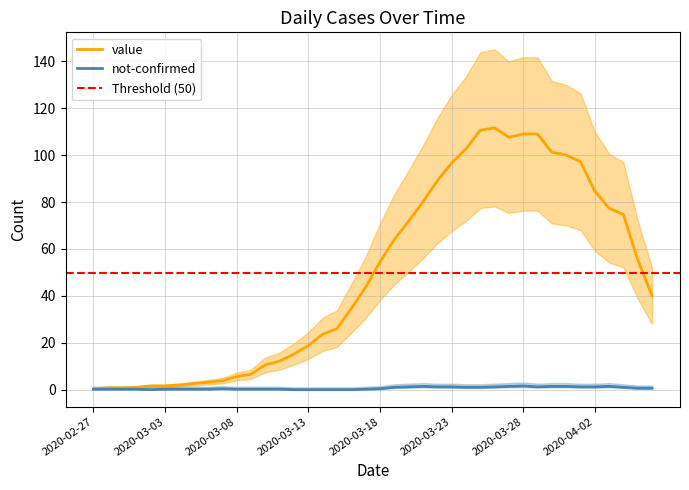

What is the difference between the not-confirmed values at 2020-04-05 and 2020-04-01?

1